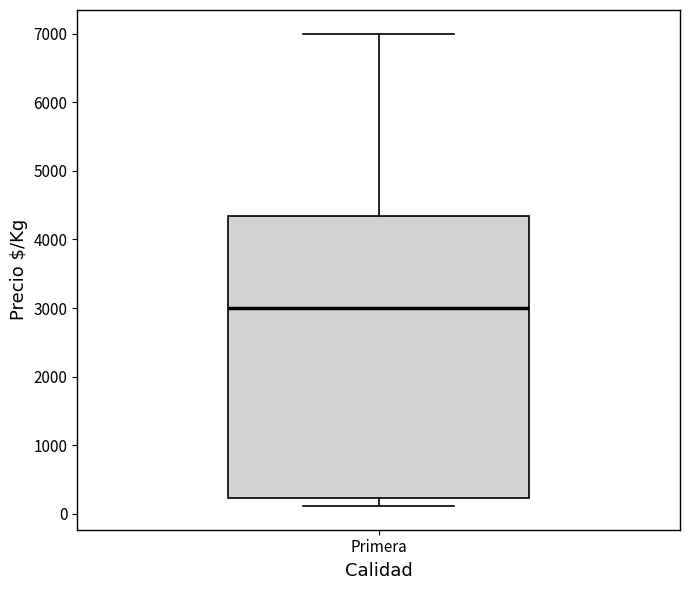

Read this box plot against the y-axis: the position of the median line, the range covered by the box, and the ends of both whiskers. The values are not printed on the chart, so give them approximately, as read against the axis.

median 3000, box 200 to 4300, whiskers 100 to 7000